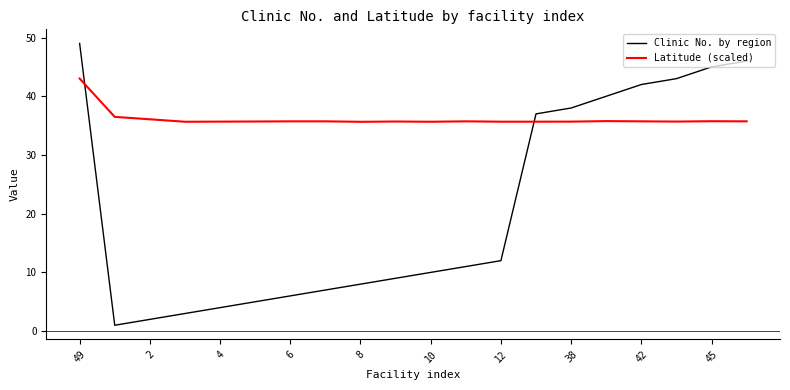

What is the highest value of the Latitude (scaled) series?

43.0